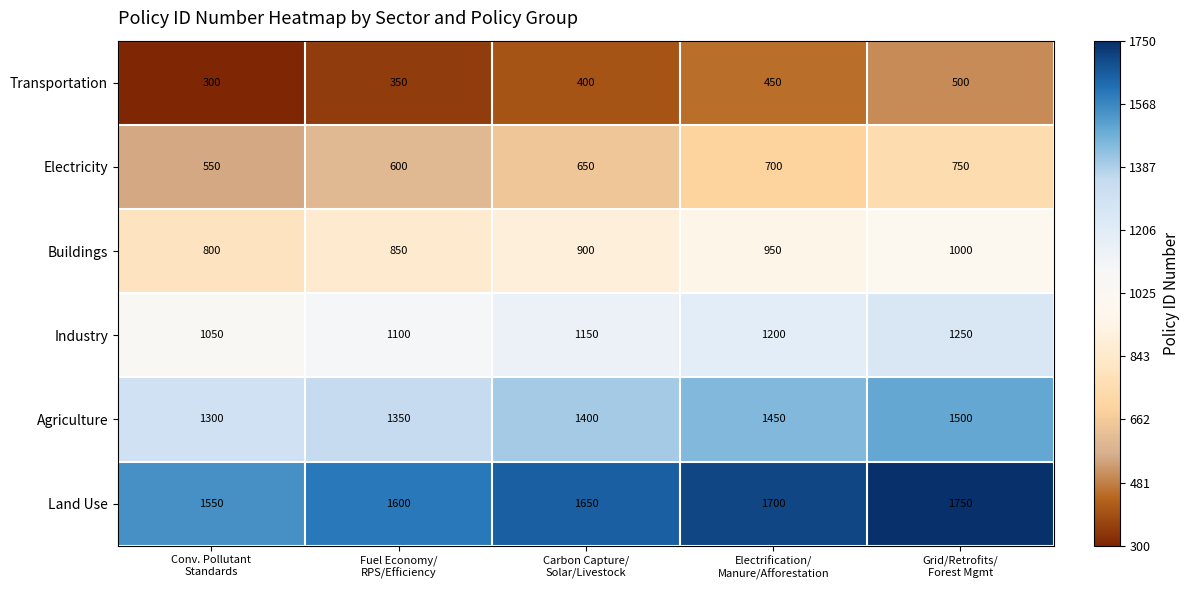

What is the sum of all Industry values?

5750